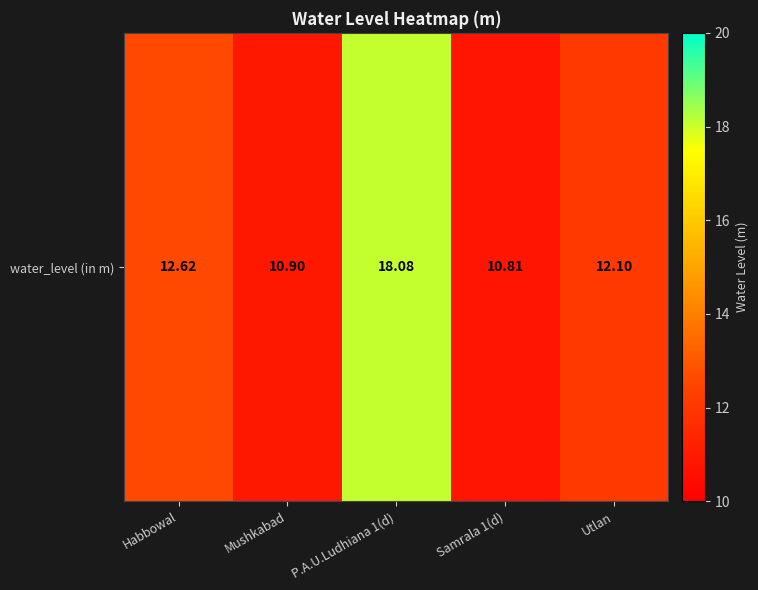

What is the change in value from Mushkabad to Samrala 1(d)?

-0.1